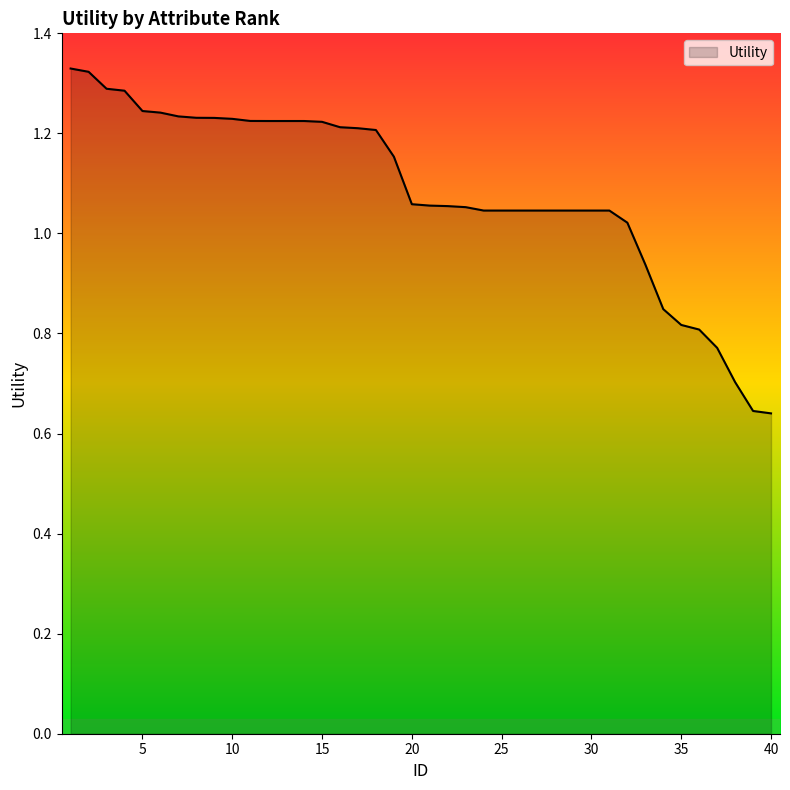

How many lines are shown in the chart?

1